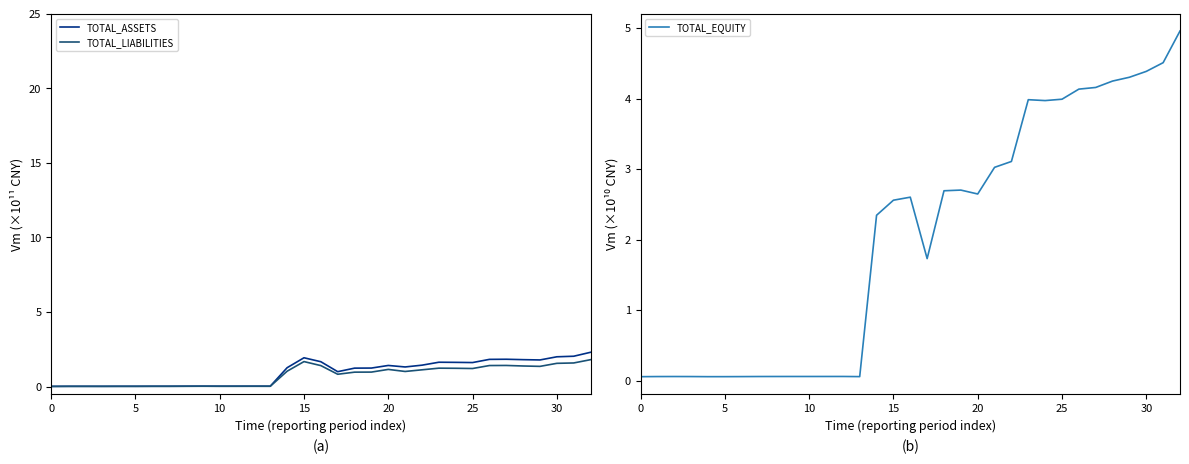

Is it true that TOTAL_EQUITY equals 6.6 at 25?

False